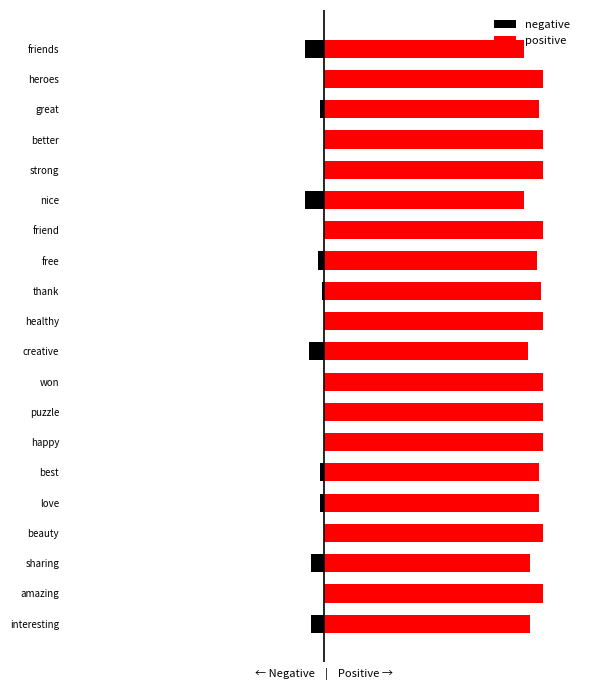

What are all the series names shown in the legend?

negative, positive